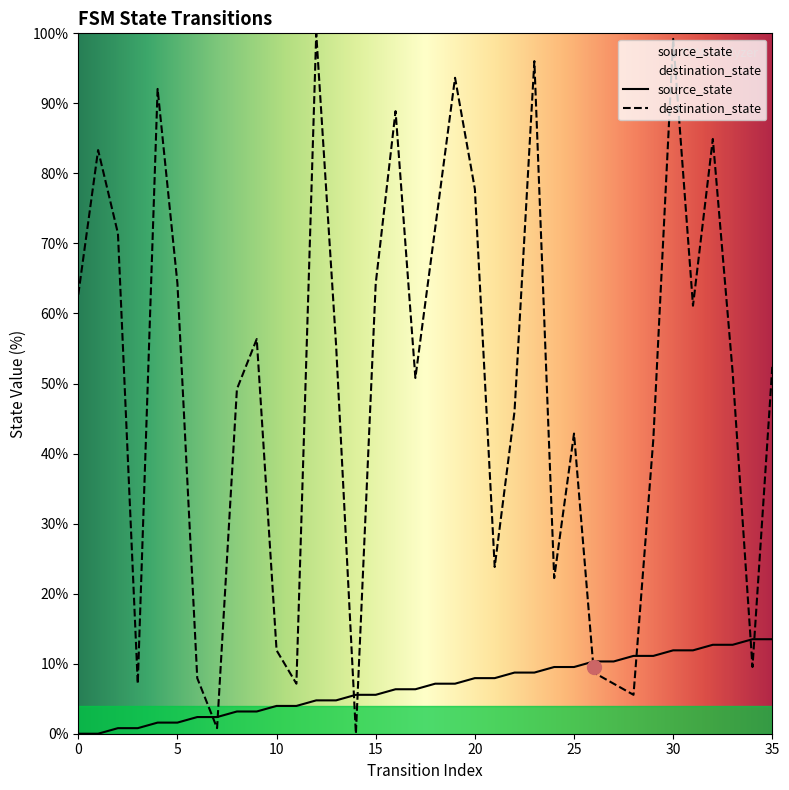

Rank the series at 21 from lowest to highest value.

source_state, destination_state